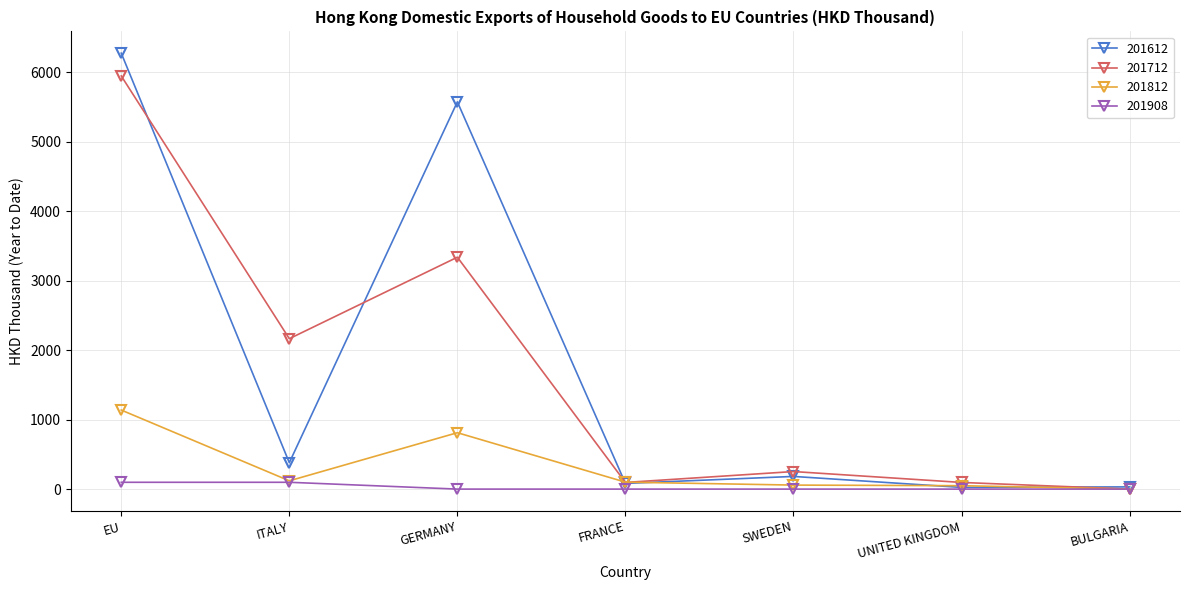

Rank the series at GERMANY from highest to lowest value.

201612, 201712, 201812, 201908